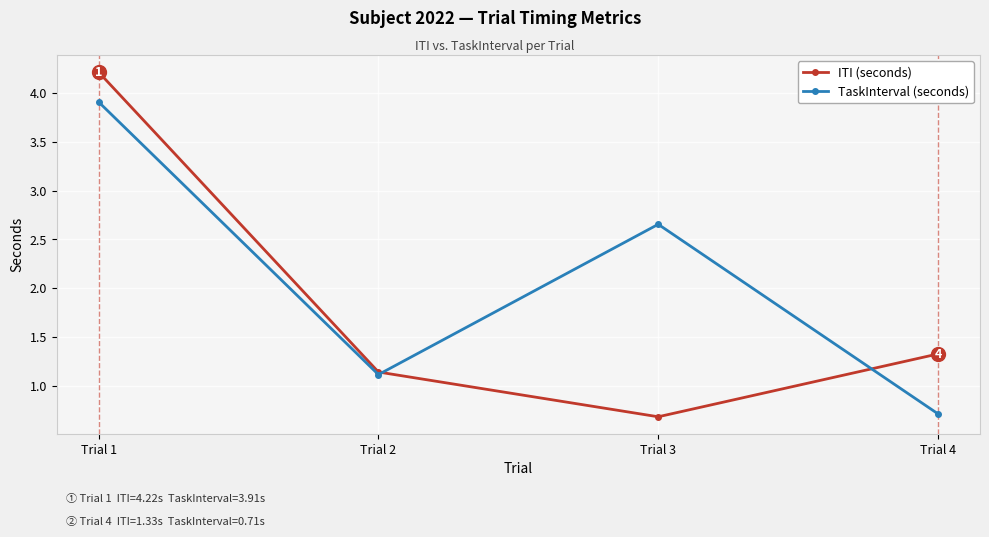

At which category is the sum across all series the highest?

Trial 1